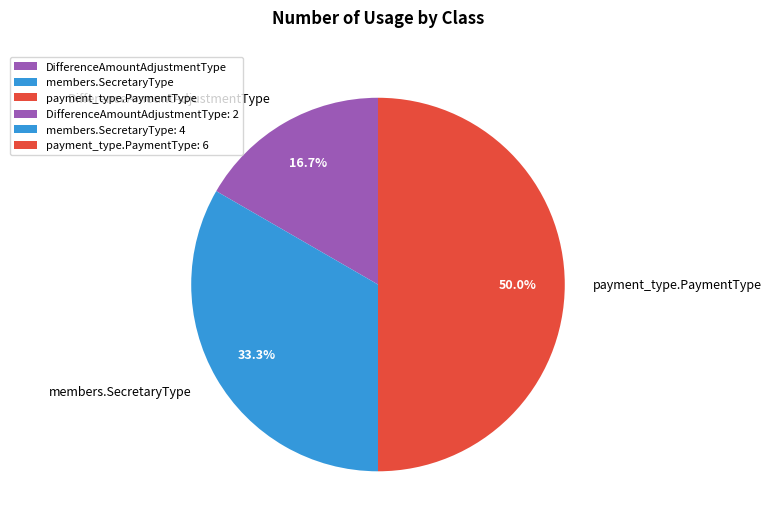

Is members.SecretaryType the majority of the pie?

No